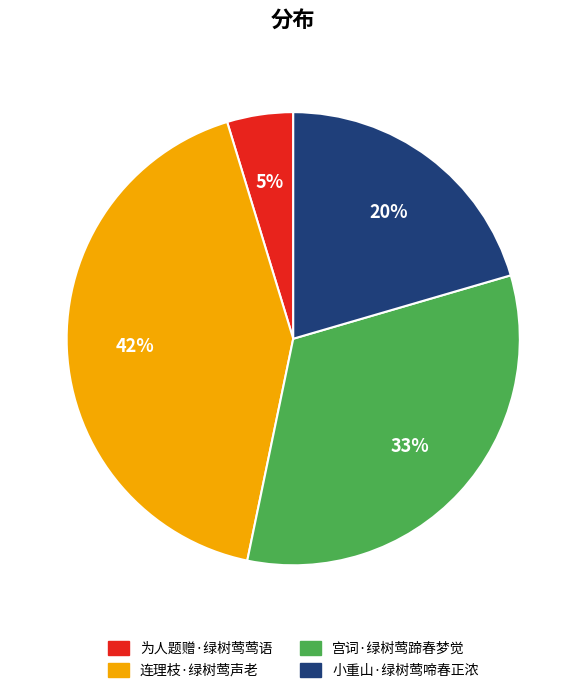

Is the sum of 小重山·绿树莺啼春正浓 and 宫词·绿树莺蹄春梦觉 greater than half?

Yes